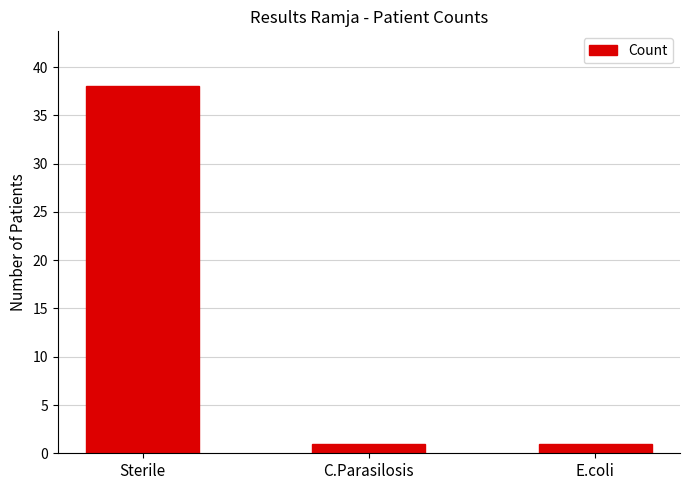

Between Sterile and C.Parasilosis, which is larger?

Sterile